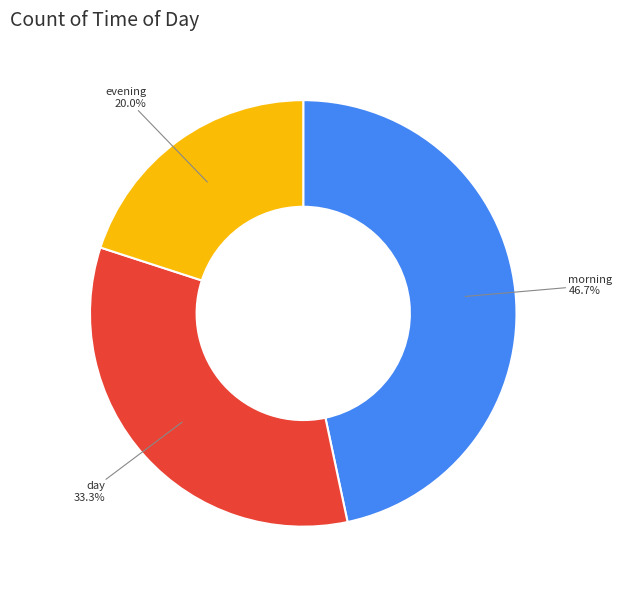

Is evening the majority of the pie?

No